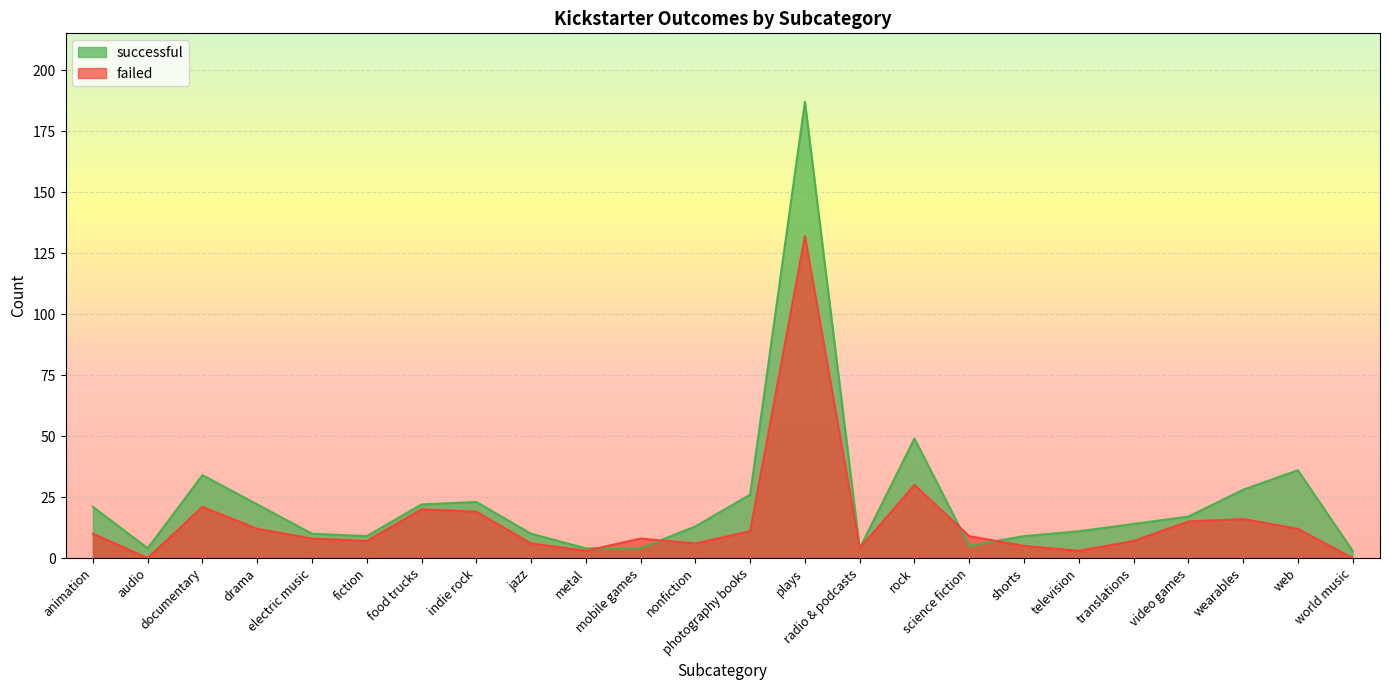

The successful series shows 16 at fiction. True or false?

False